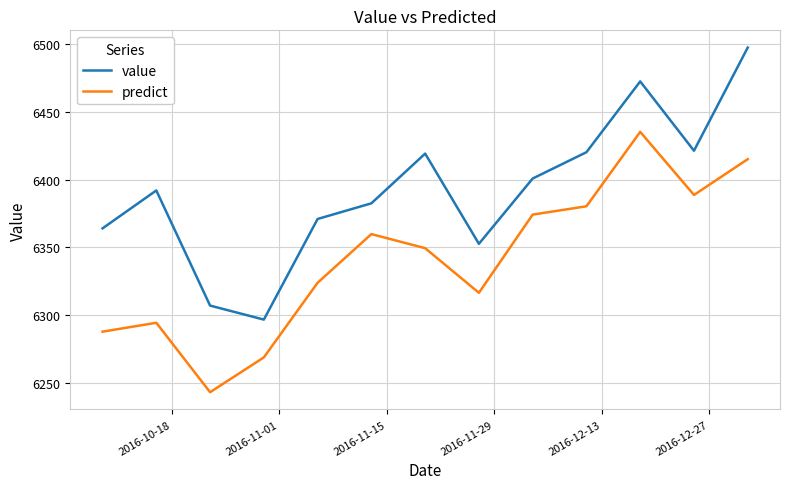

True or false: value and predict intersect in this chart.

False